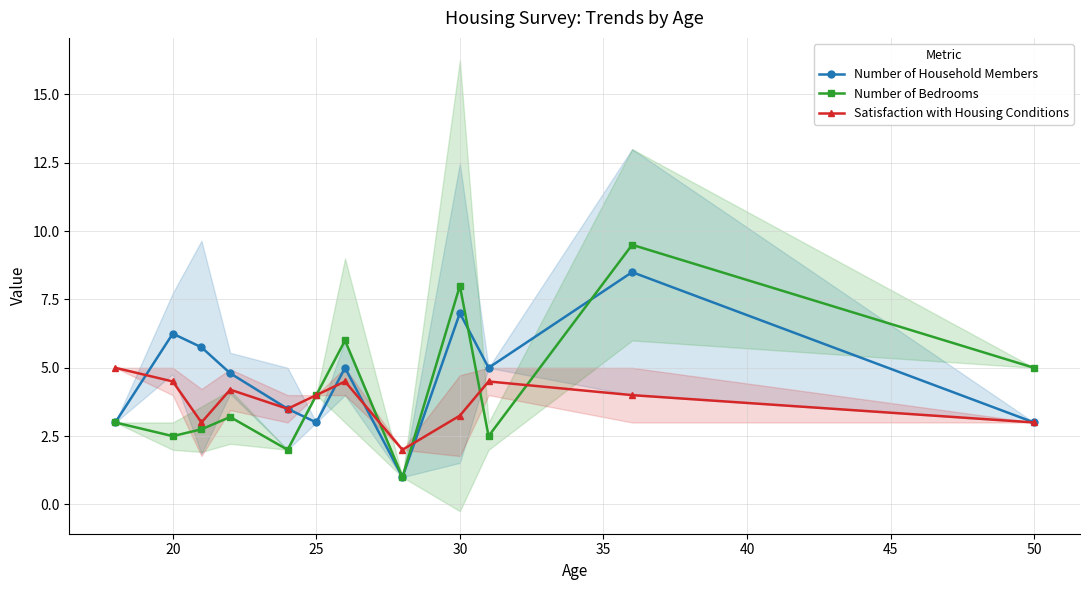

How many distinct data groups are displayed?

3